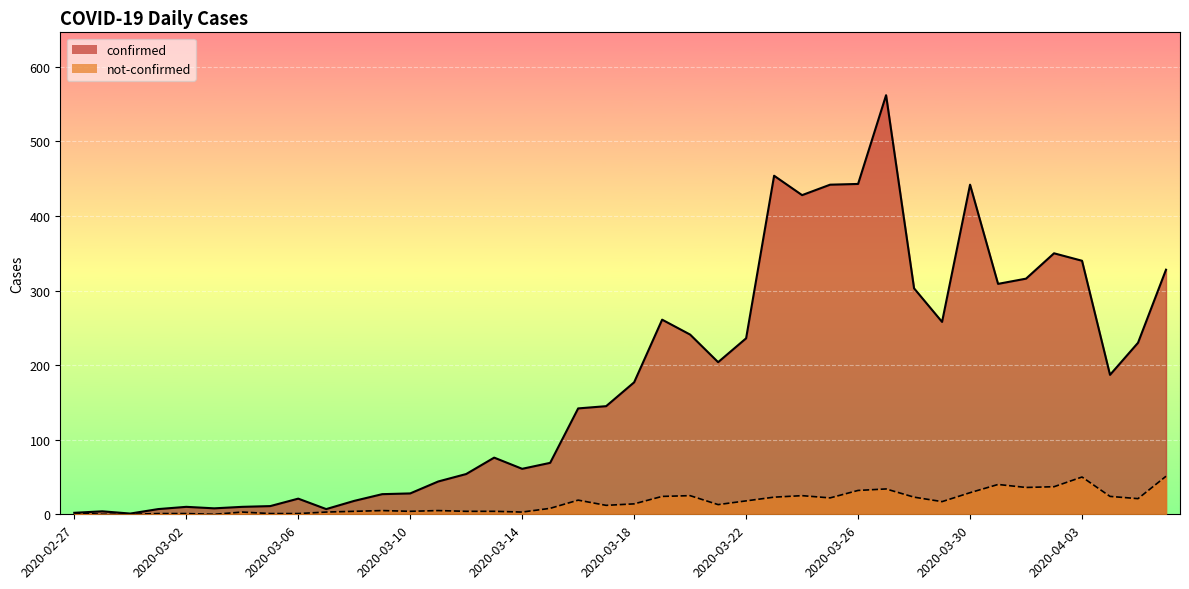

Reading left to right, extract all data points from this chart.

confirmed: 2020-02-27=2	2020-02-28=4	2020-02-29=1	2020-03-01=7	2020-03-02=10	2020-03-03=8	2020-03-04=10	2020-03-05=11	2020-03-06=21	2020-03-07=7	2020-03-08=18	2020-03-09=27	2020-03-10=28	2020-03-11=44	2020-03-12=54	2020-03-13=76	2020-03-14=61	2020-03-15=69	2020-03-16=142	2020-03-17=145	2020-03-18=177	2020-03-19=261	2020-03-20=241	2020-03-21=204	2020-03-22=236	2020-03-23=454	2020-03-24=428	2020-03-25=442	2020-03-26=443	2020-03-27=562	2020-03-28=303	2020-03-29=258	2020-03-30=442	2020-03-31=309	2020-04-01=316	2020-04-02=350	2020-04-03=340	2020-04-04=187	2020-04-05=230	2020-04-06=328
not-confirmed: 2020-02-27=2	2020-02-28=0	2020-02-29=0	2020-03-01=1	2020-03-02=1	2020-03-03=0	2020-03-04=3	2020-03-05=1	2020-03-06=1	2020-03-07=3	2020-03-08=4	2020-03-09=5	2020-03-10=4	2020-03-11=5	2020-03-12=4	2020-03-13=4	2020-03-14=3	2020-03-15=8	2020-03-16=19	2020-03-17=12	2020-03-18=14	2020-03-19=24	2020-03-20=25	2020-03-21=13	2020-03-22=18	2020-03-23=23	2020-03-24=25	2020-03-25=22	2020-03-26=32	2020-03-27=34	2020-03-28=23	2020-03-29=17	2020-03-30=29	2020-03-31=40	2020-04-01=36	2020-04-02=37	2020-04-03=50	2020-04-04=24	2020-04-05=21	2020-04-06=51